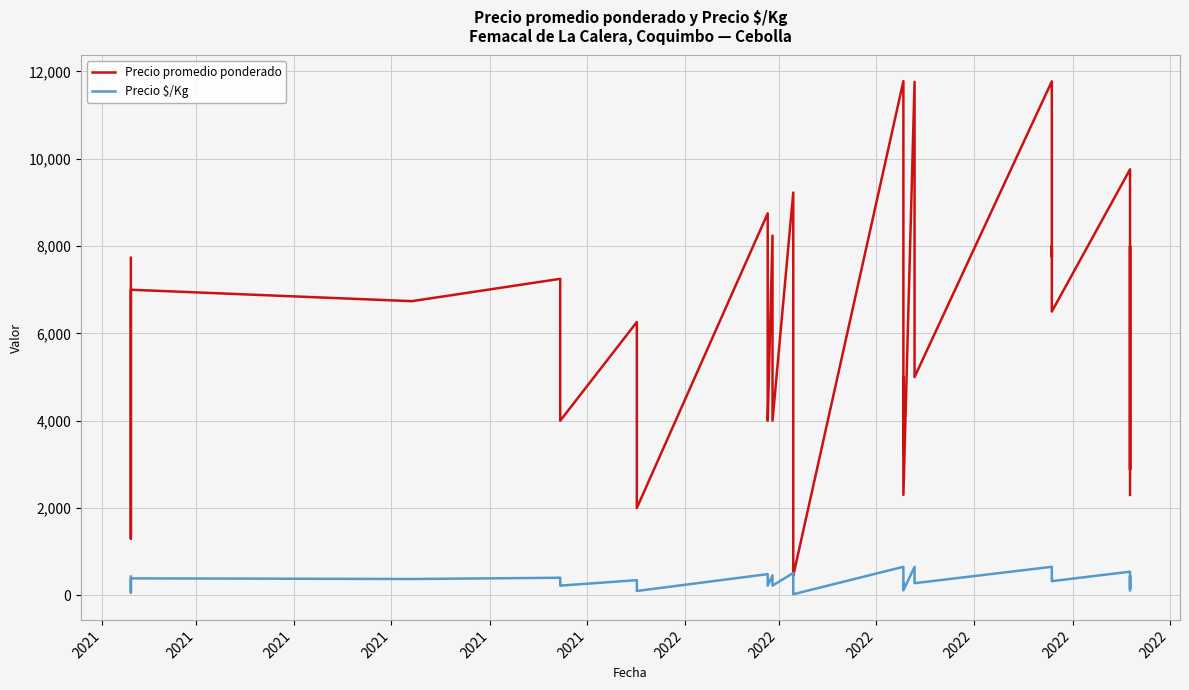

Is the value of Precio promedio ponderado at 22 greater than the value of Precio $/Kg at 2021?

Yes